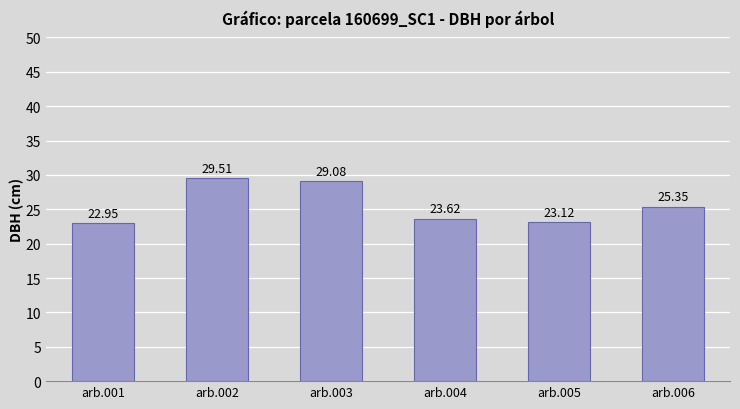

Where does the data first go above 25?

arb.002